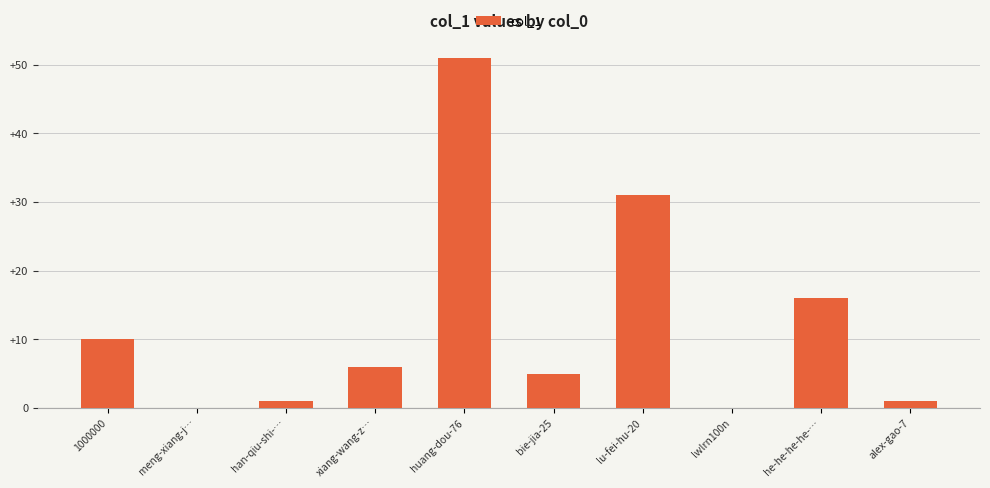

Reading right to left, what are all the values shown in this chart?

1	16	0	31	5	51	6	1	0	10